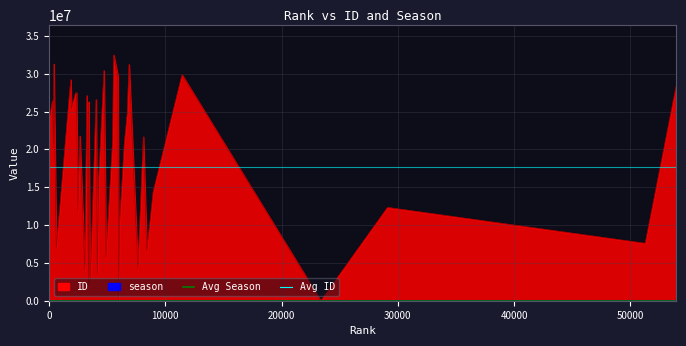

Is it true that Avg ID equals 10573396.8 at 10000?

False